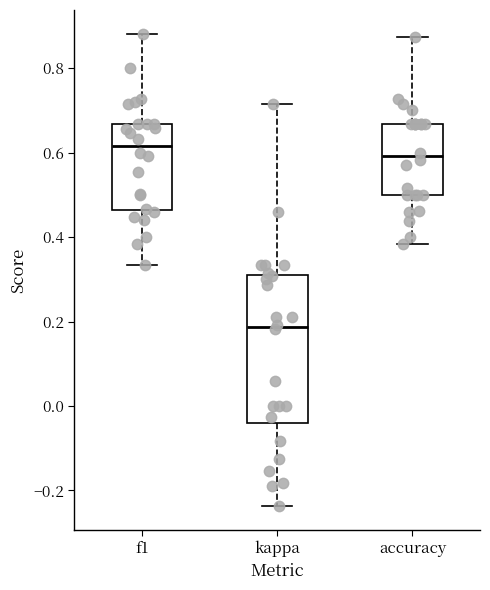

Which box is the tallest, from its lower edge to its upper edge?

kappa